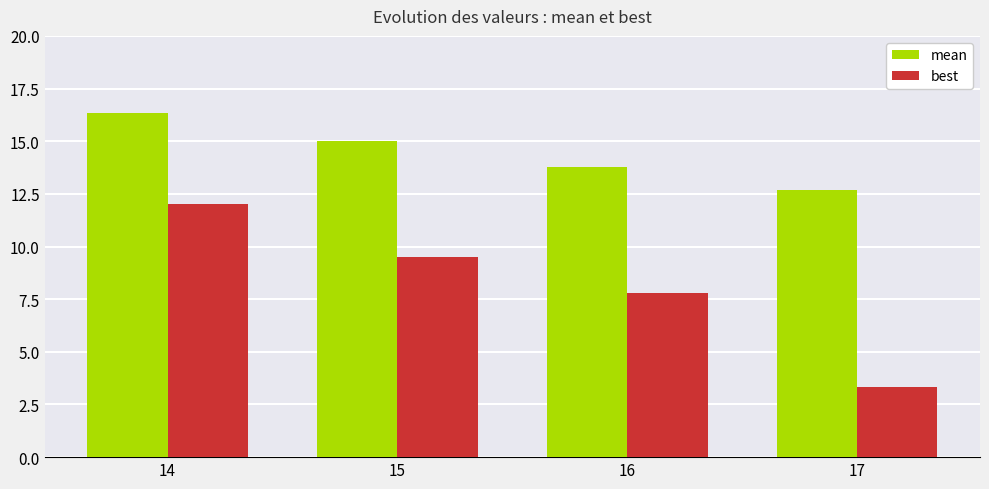

What is the value of the best bar at the 1st from the left?

12.0